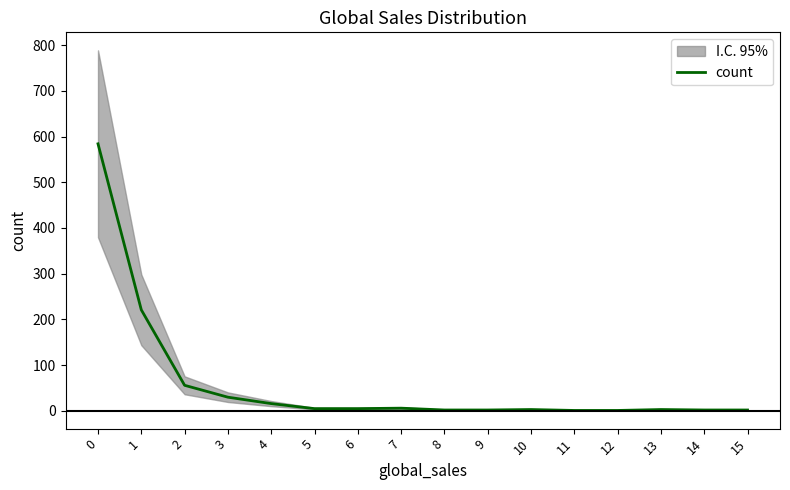

What is the maximum value shown in the chart?

584